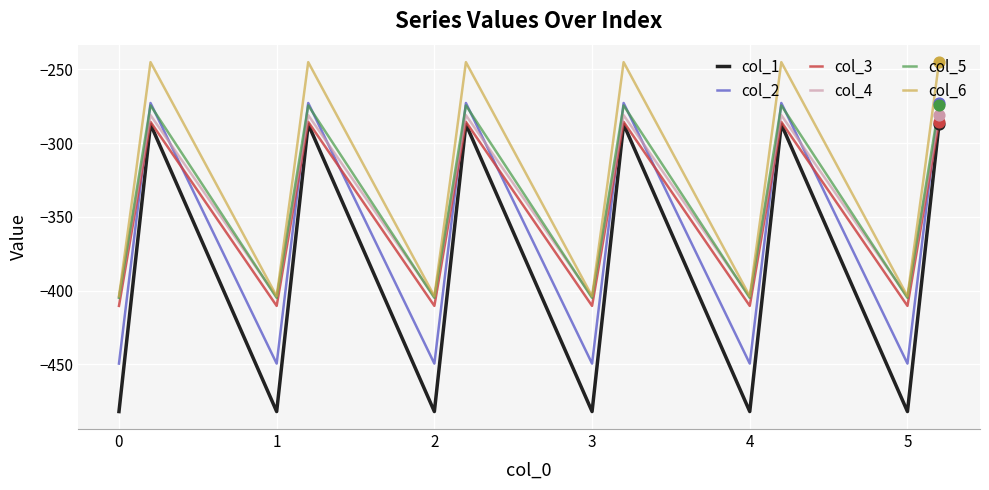

Which series has the largest total across all categories?

col_6